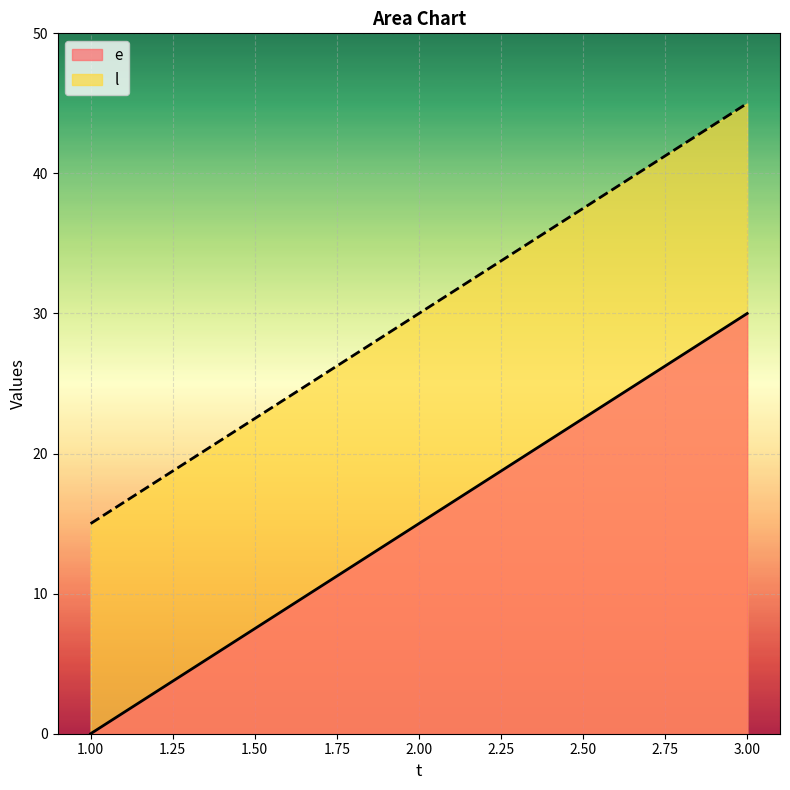

Which has a higher value, 3 or 2?

3